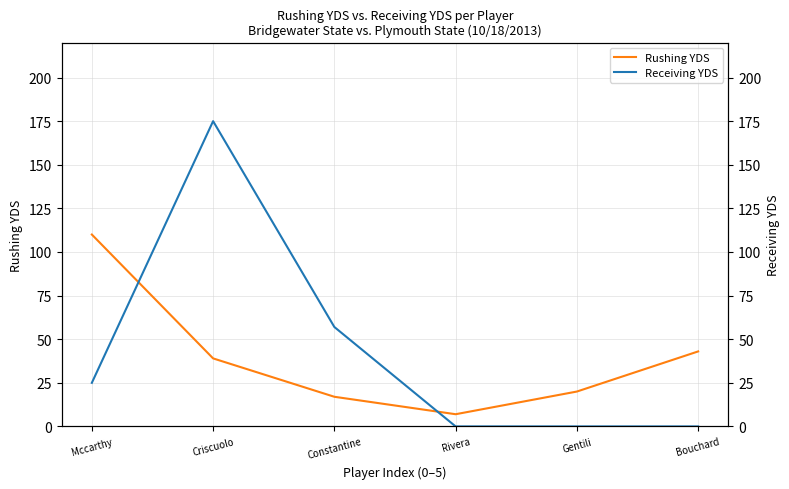

What is the average value of the Rushing YDS series?

39